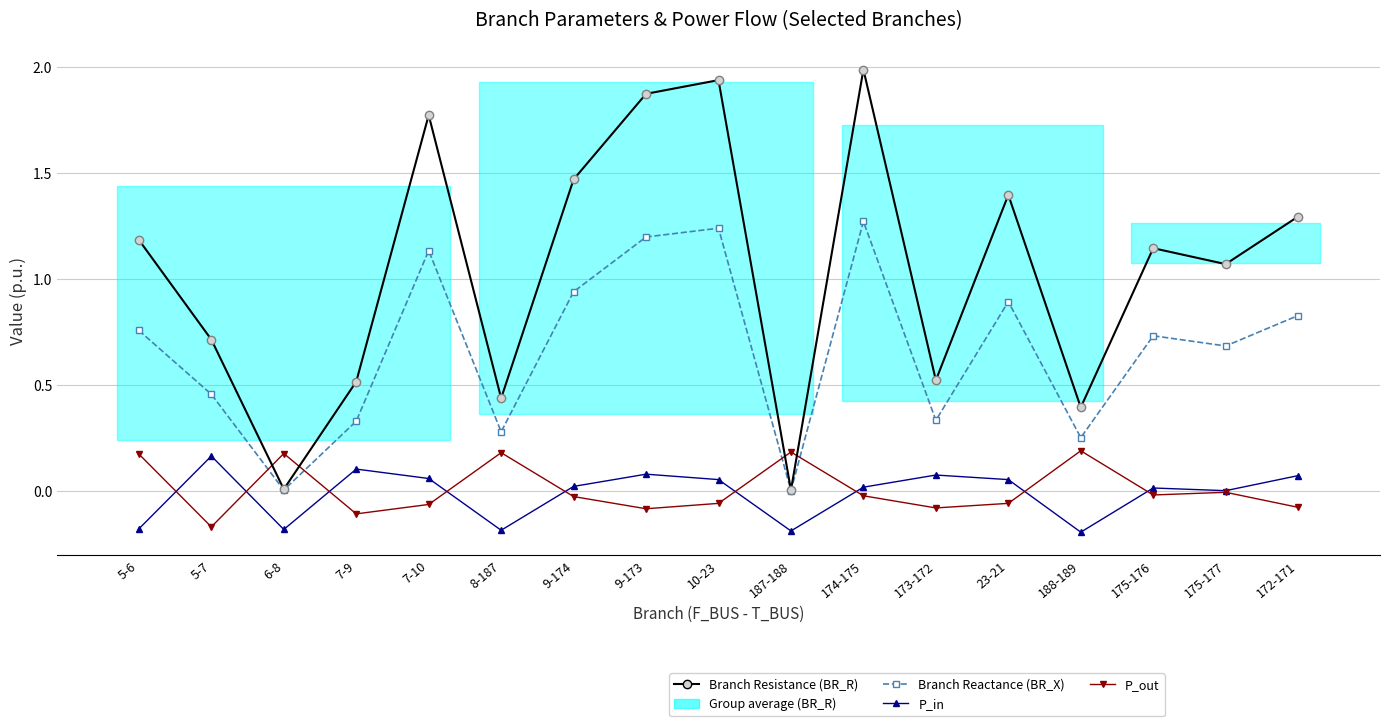

Which has a higher value, 9-174 or 8-187?

9-174